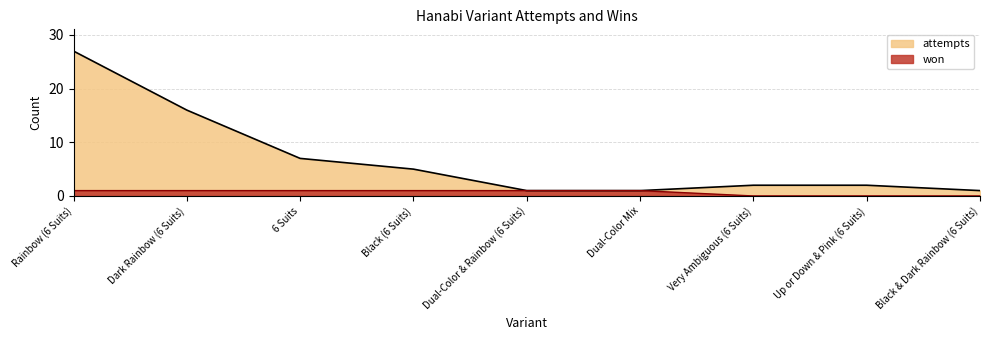

What is the sum of the attempts values at Black (6 Suits) and Black & Dark Rainbow (6 Suits)?

6